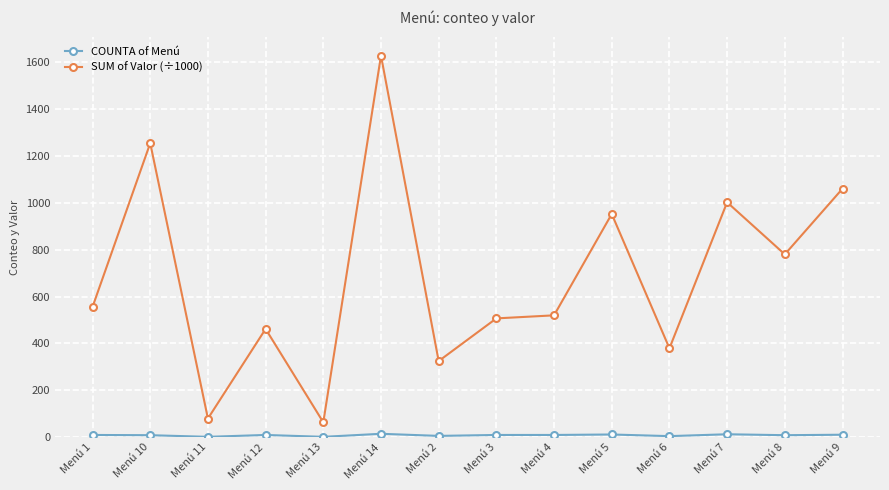

What is the label of the 8th point from the left?

Menú 3